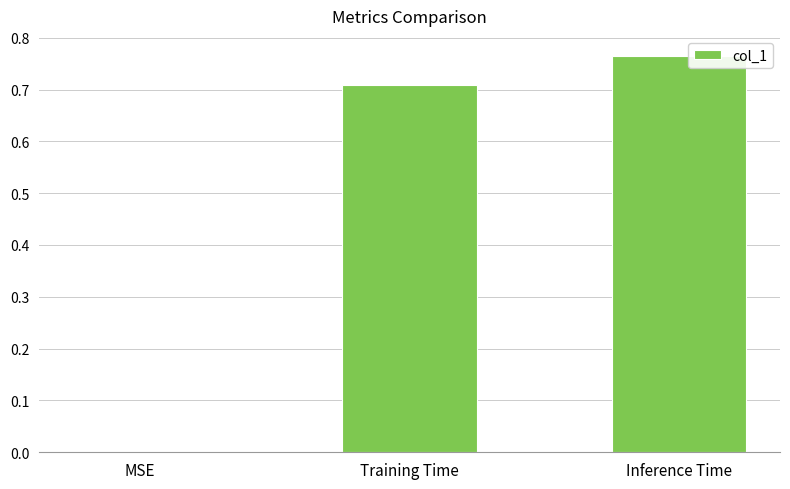

Is it true that the value at Training Time is 0.2?

False